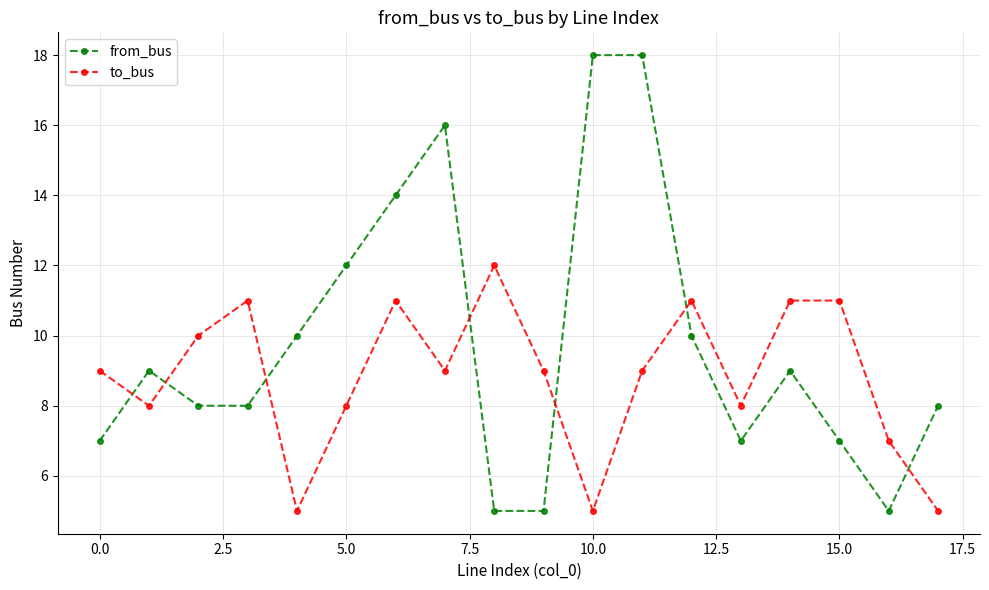

What is the value of the to_bus point at the 4th from the left?

11